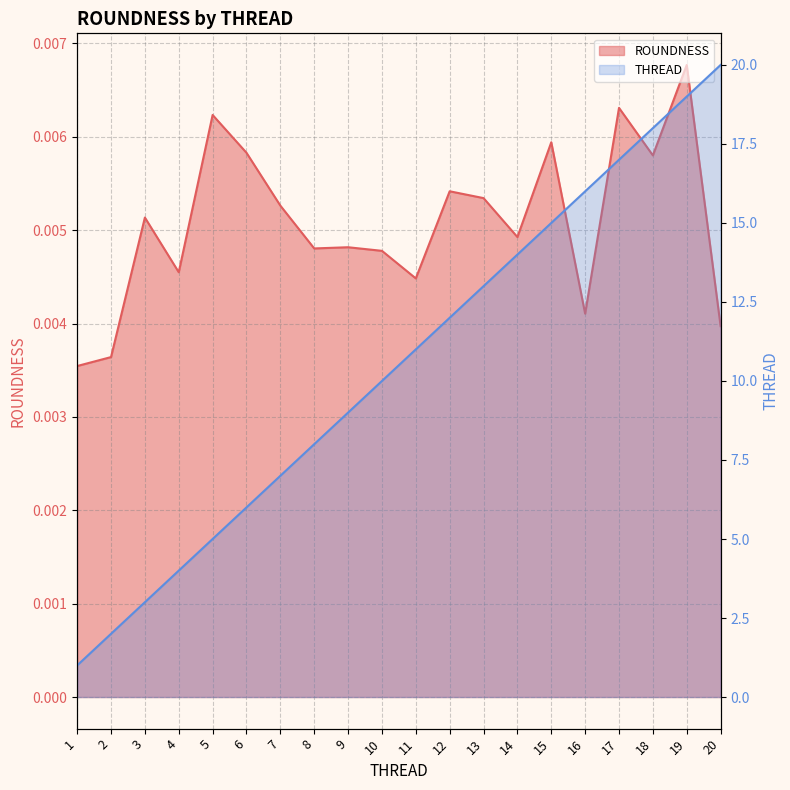

True or false: THREAD has more than 0 points higher than both neighbors.

False